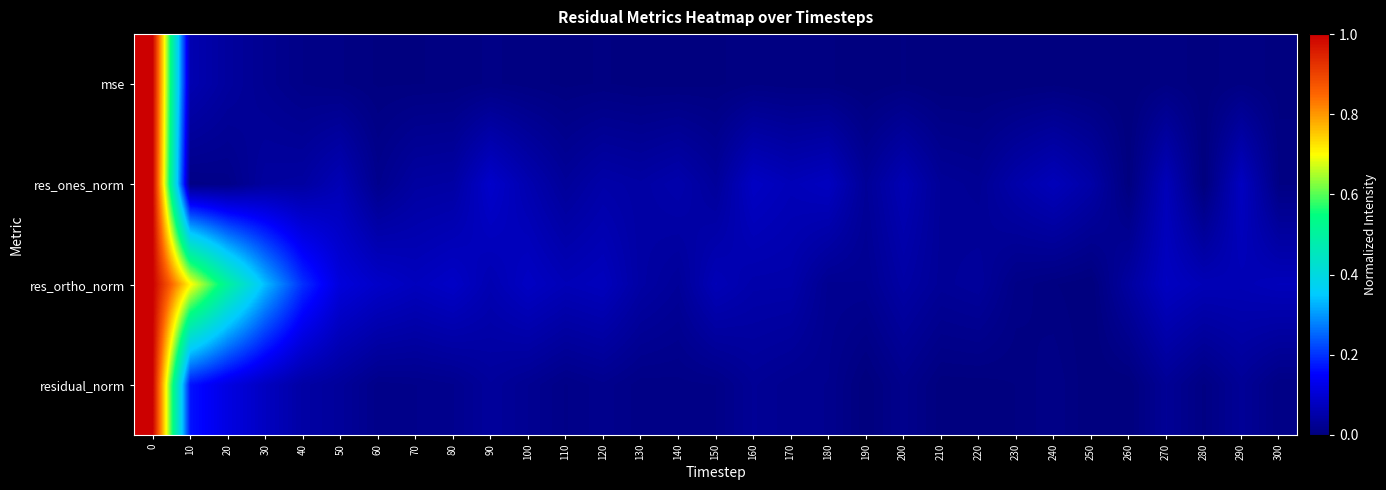

Between 90 and 20, which is larger?

20